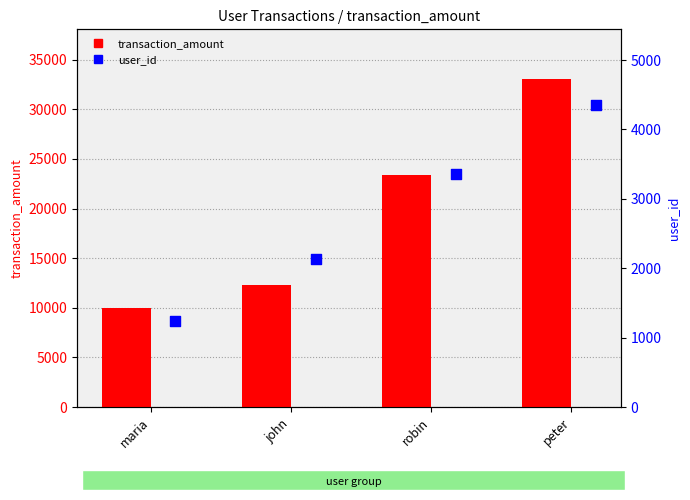

Which series has the largest Y range (max minus min)?

transaction_amount